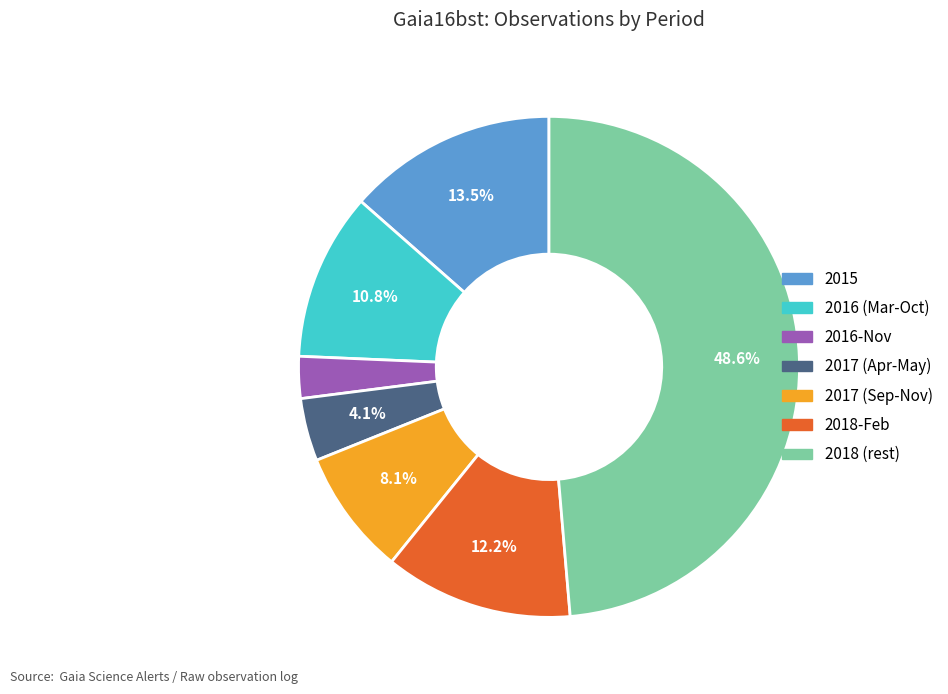

Is there any slice that represents more than half of the pie?

No